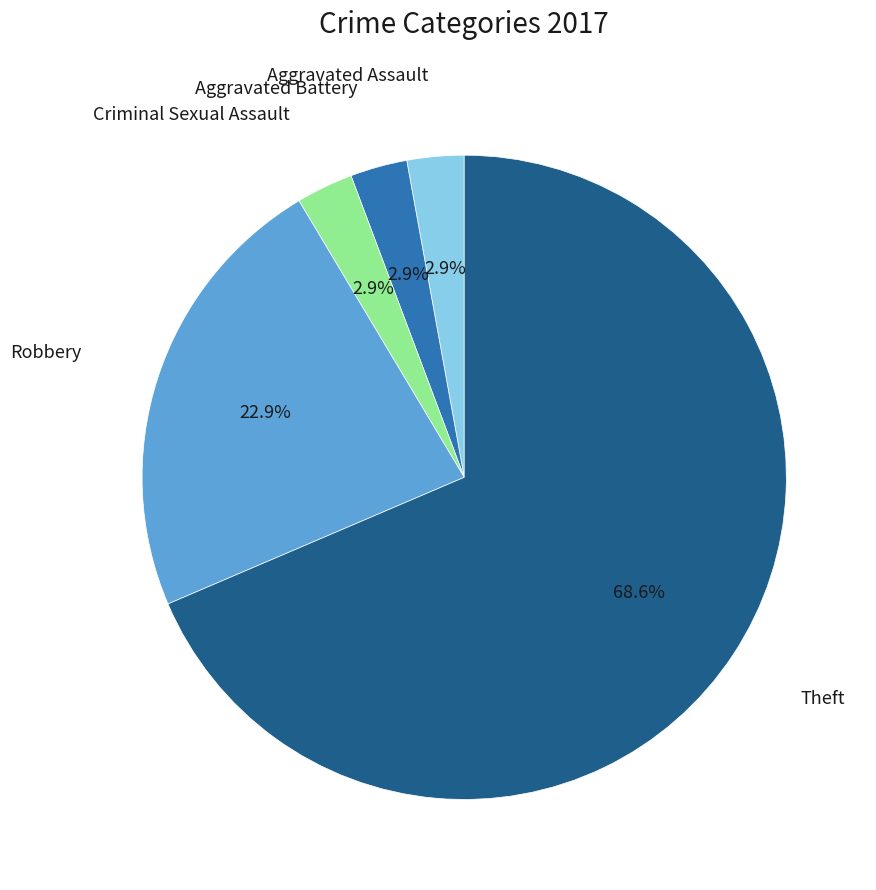

Does any single category account for the majority?

Yes